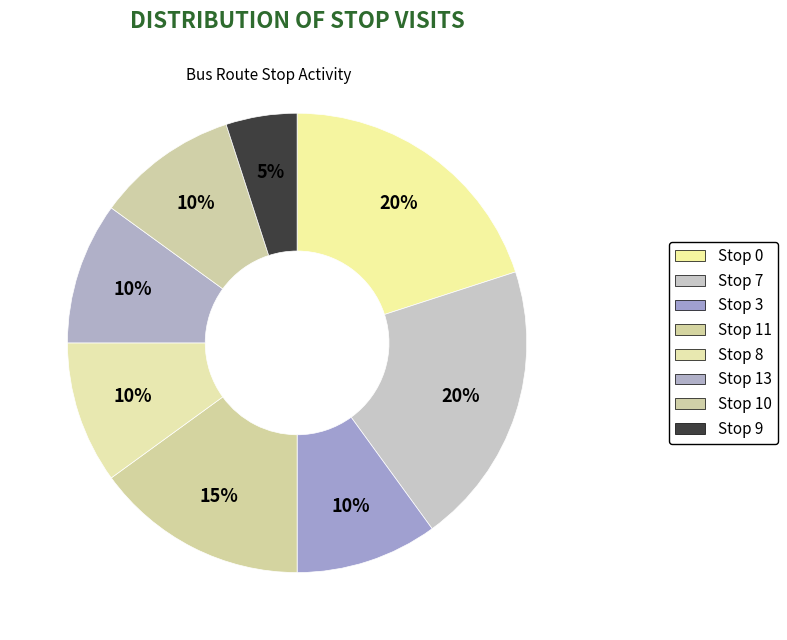

Count the number of slices in the pie.

8